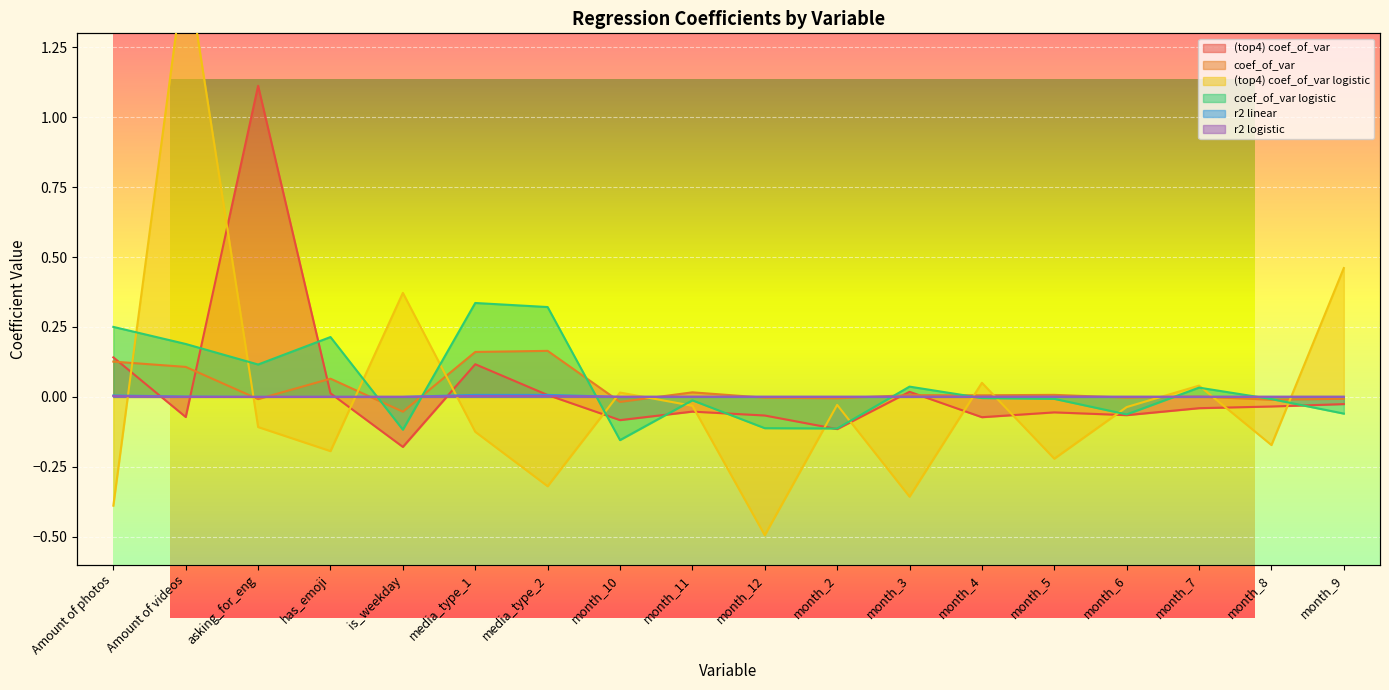

How many positive values does the (top4) coef_of_var logistic series have?

6